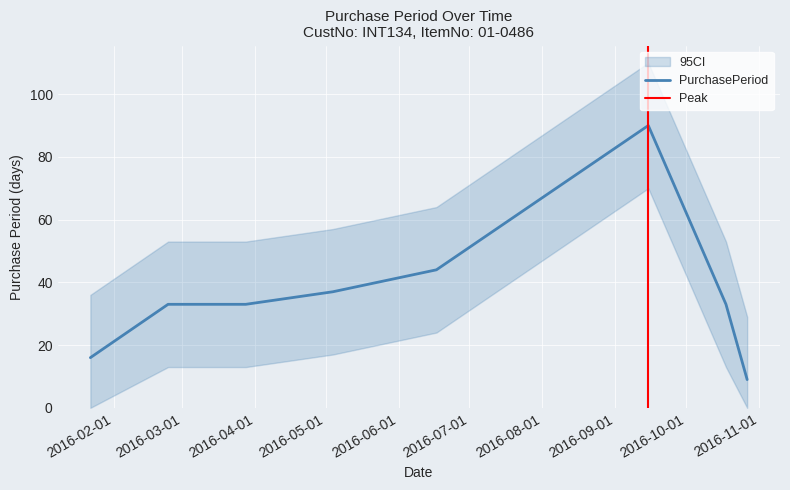

Rank the categories by value from lowest to highest.

2016-10-27, 2016-01-22, 2016-02-24, 2016-03-28, 2016-10-18, 2016-05-04, 2016-06-17, 2016-09-15